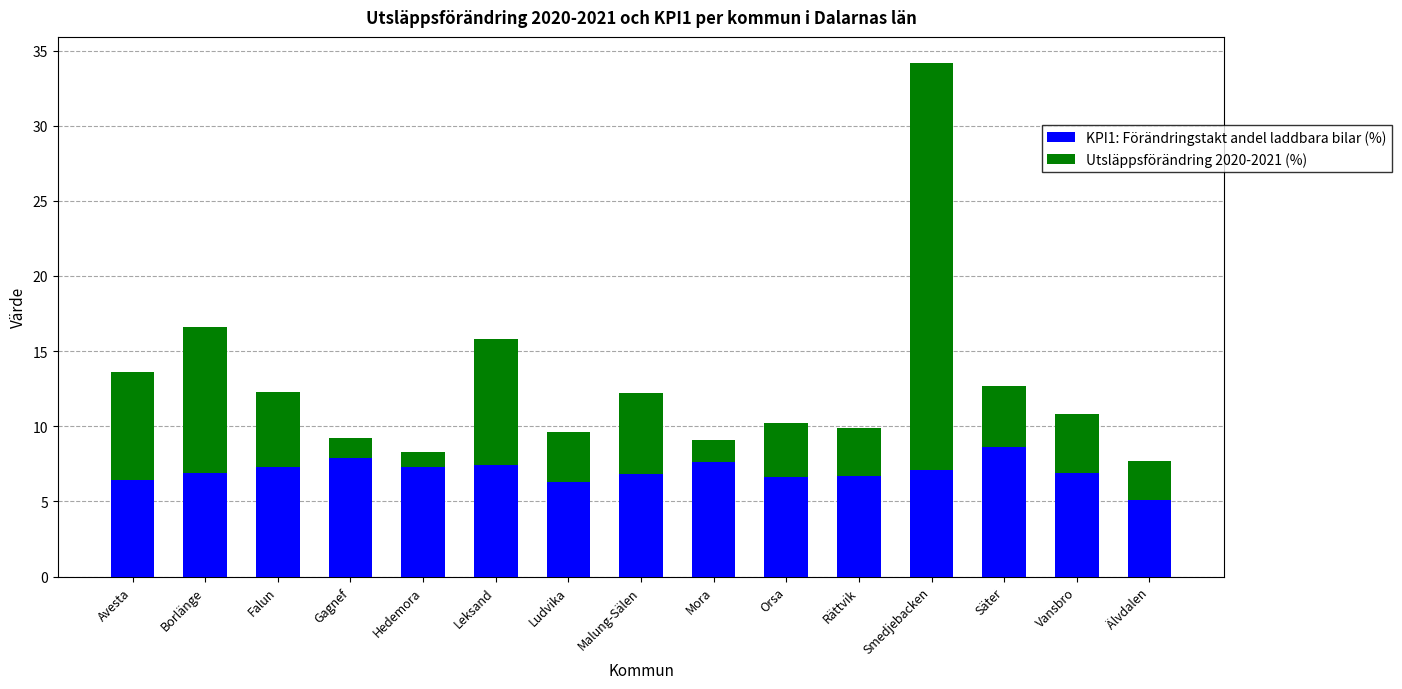

At which category is the sum across all series the highest?

Smedjebacken